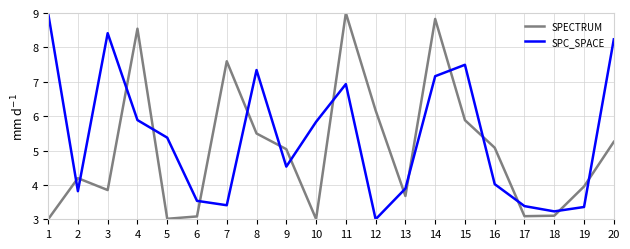

Reading left to right, list all the values displayed in this chart.

SPECTRUM: 3.0	4.2	3.9	8.5	3.0	3.1	7.6	5.5	5.0	3.0	9.0	6.2	3.7	8.8	5.9	5.1	3.1	3.1	4.0	5.3
SPC_SPACE: 9.0	3.8	8.4	5.9	5.4	3.5	3.4	7.3	4.5	5.8	6.9	3.0	3.9	7.2	7.5	4.0	3.4	3.2	3.4	8.2